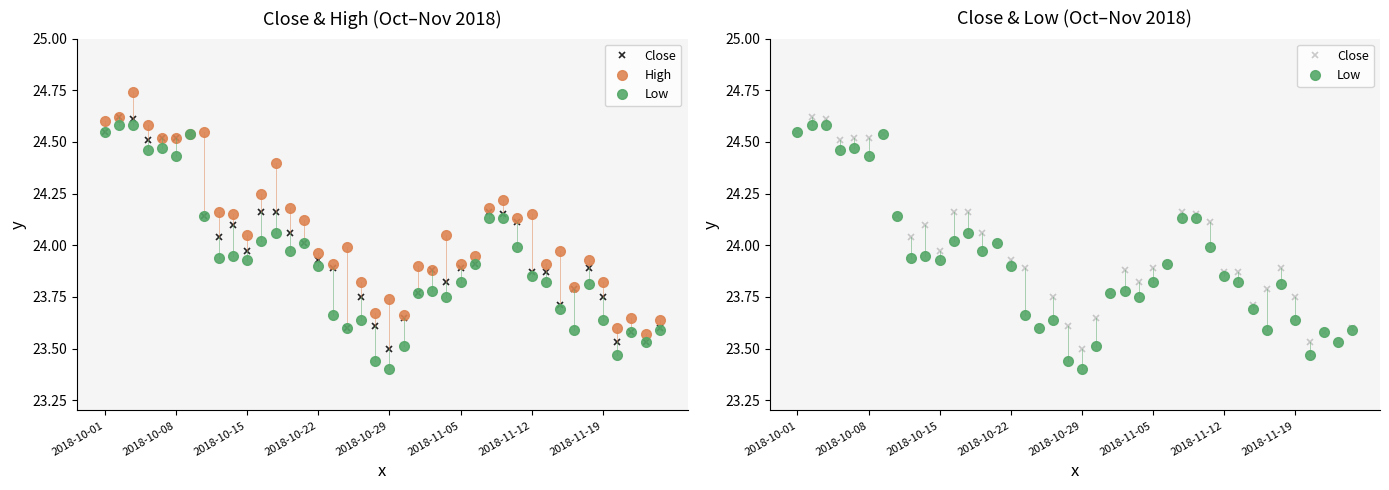

Which series has the largest range (max minus min)?

Low